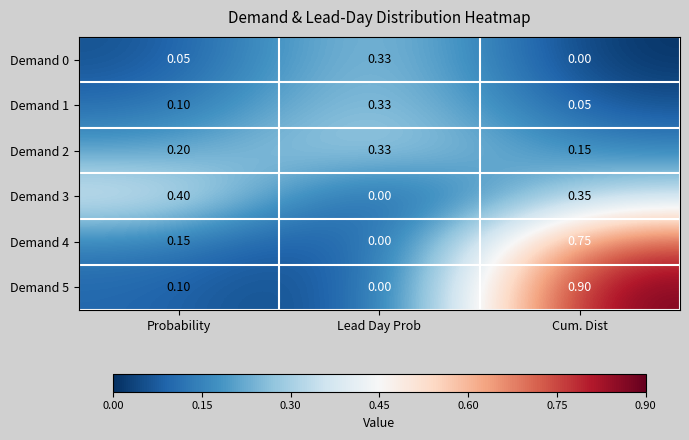

Which category has the highest value across all series?

Cum. Dist